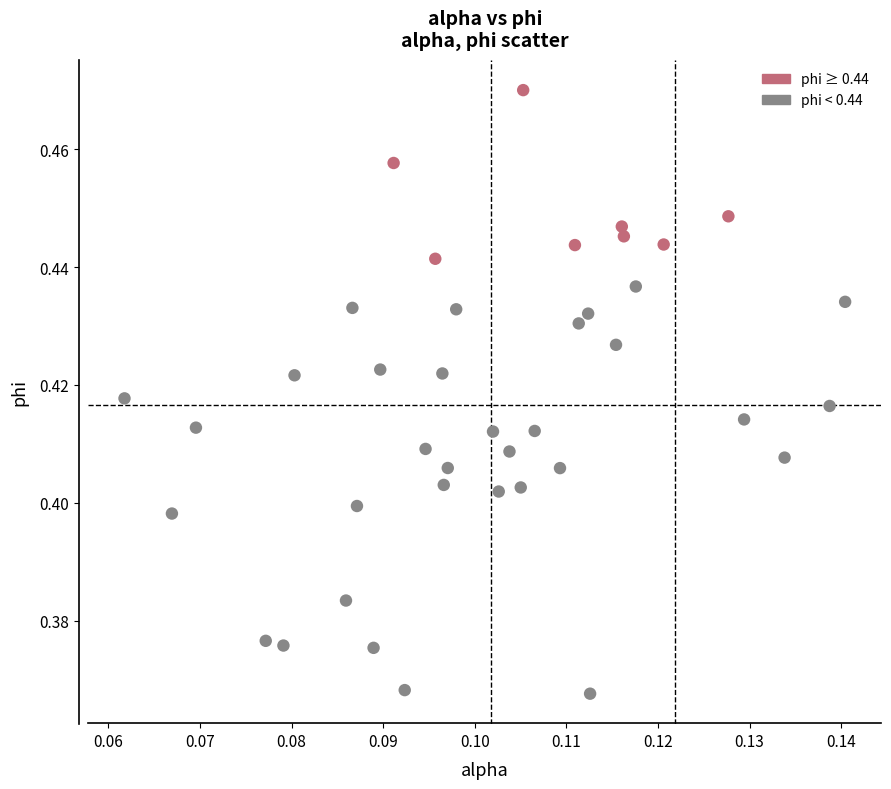

How many points are shown in the scatter plot?

40